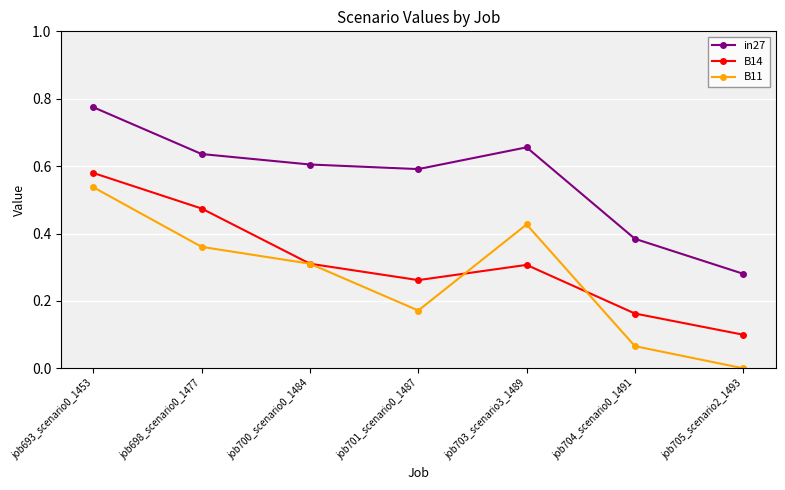

Where is the first local maximum for B14?

job703_scenario3_1489